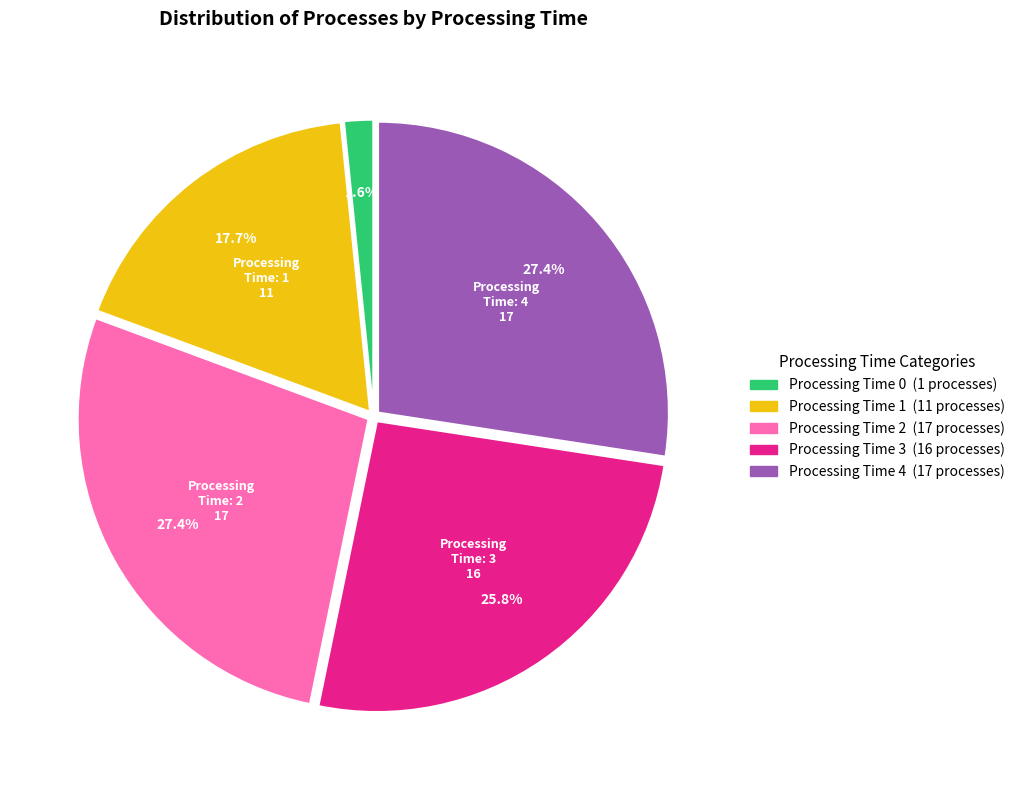

Does any single category account for the majority?

No